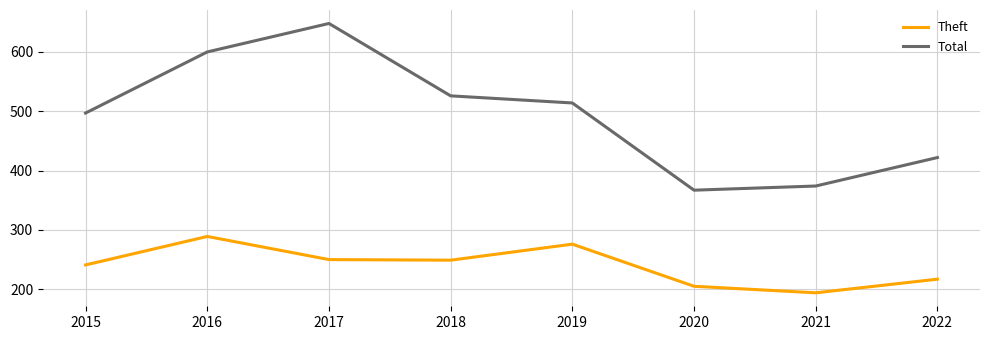

Between 2016 and 2020, which series saw the biggest shift?

Total